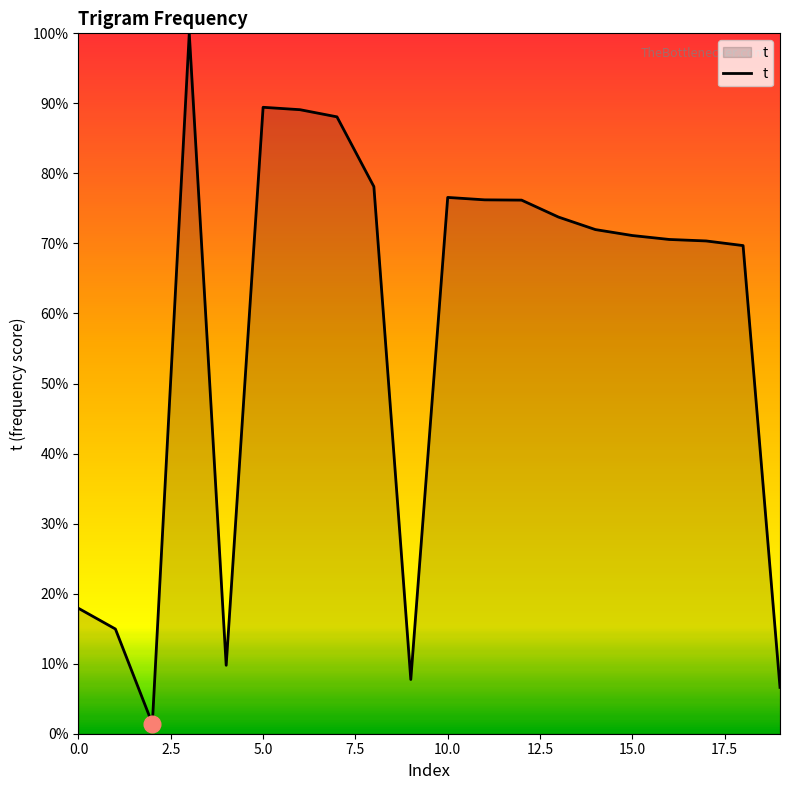

What is the difference between the maximum and minimum values?

98.6